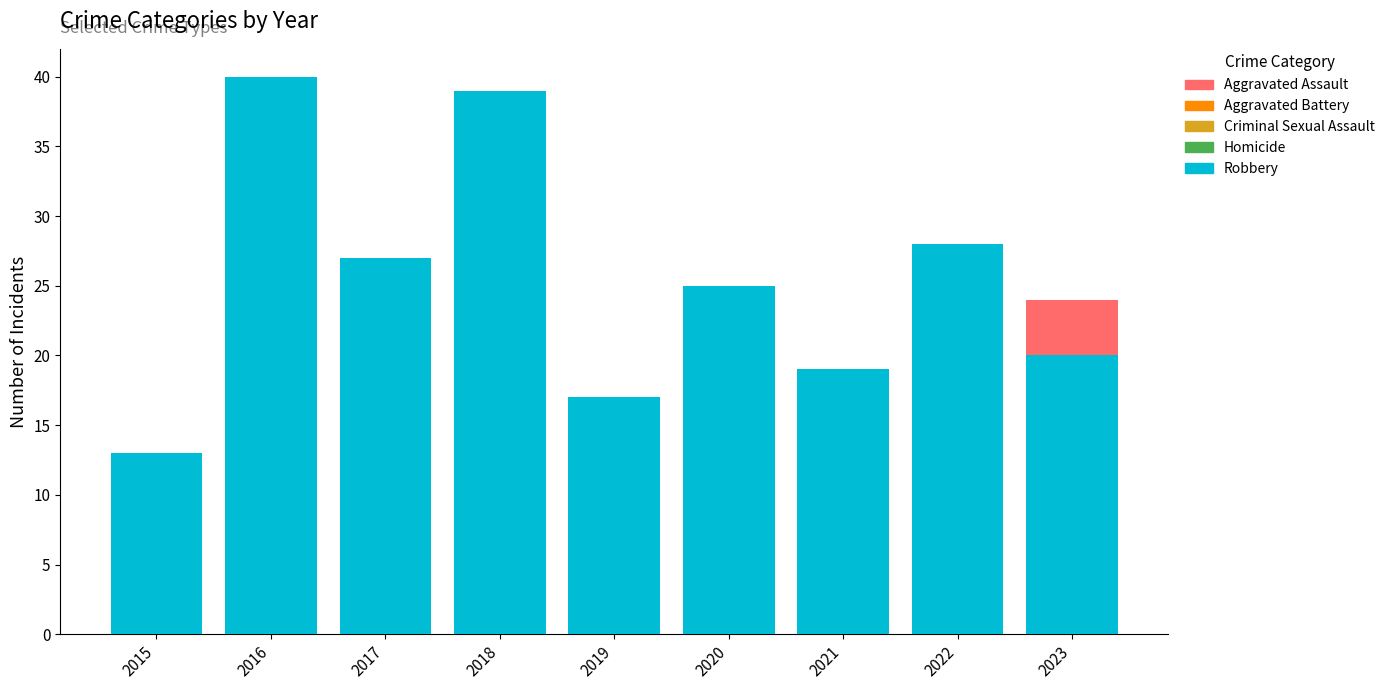

Reading left to right, what are all the values shown in this chart?

Aggravated Assault: 9	16	12	16	14	22	12	16	24
Aggravated Battery: 10	11	10	15	9	10	5	22	20
Criminal Sexual Assault: 4	4	3	4	8	6	5	4	6
Homicide: 0	2	1	1	1	0	1	0	1
Robbery: 13	40	27	39	17	25	19	28	20